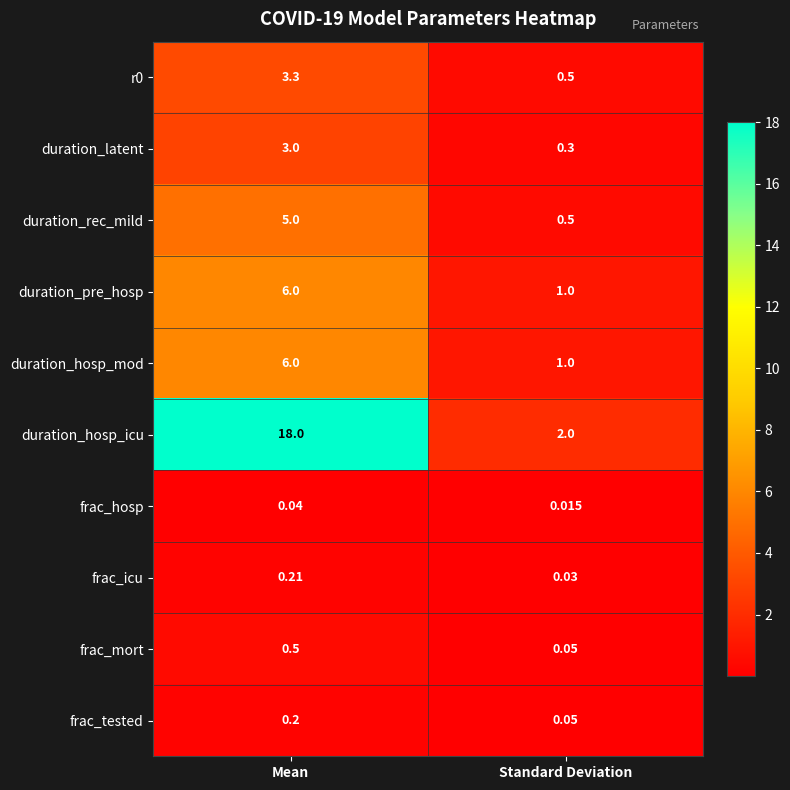

Rank the categories by duration_rec_mild value from highest to lowest.

Mean, Standard Deviation